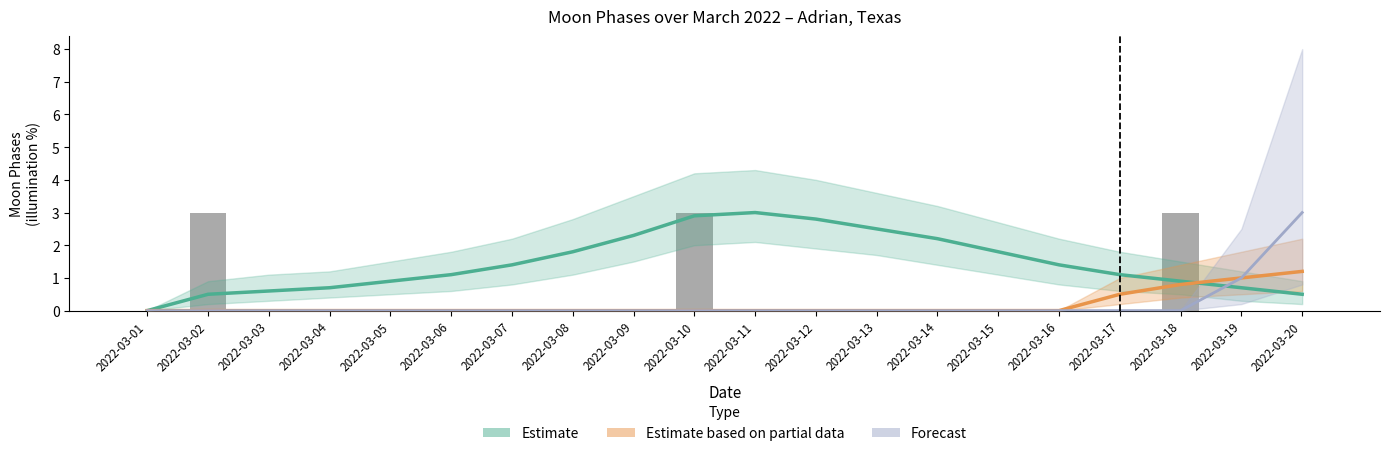

The Forecast series shows 0.0 at 2022-03-07. True or false?

True